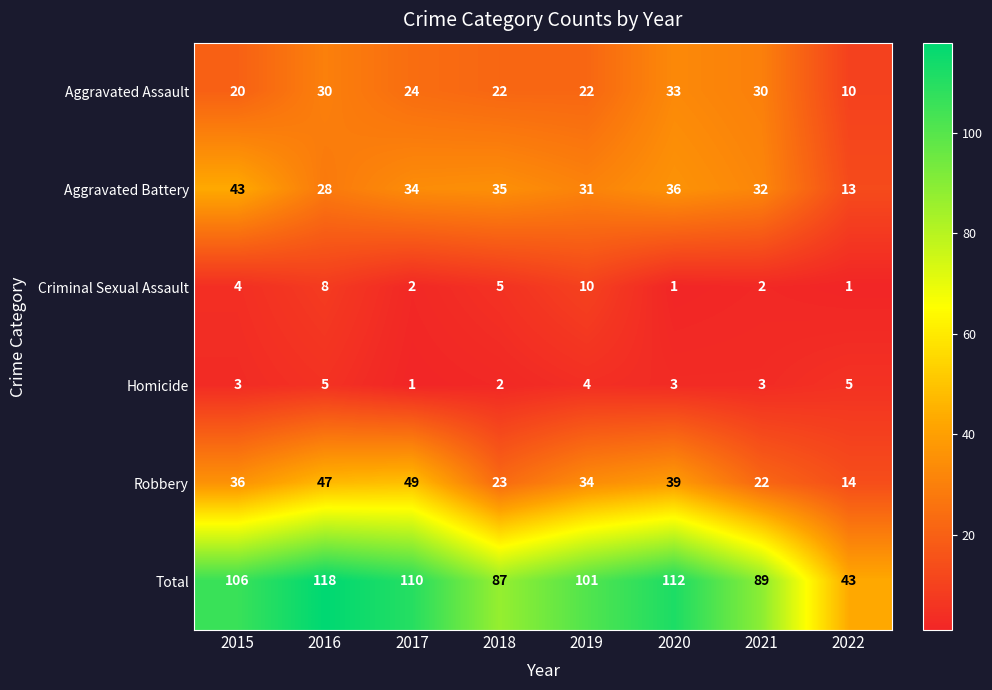

Which series has the widest spread of values?

Total